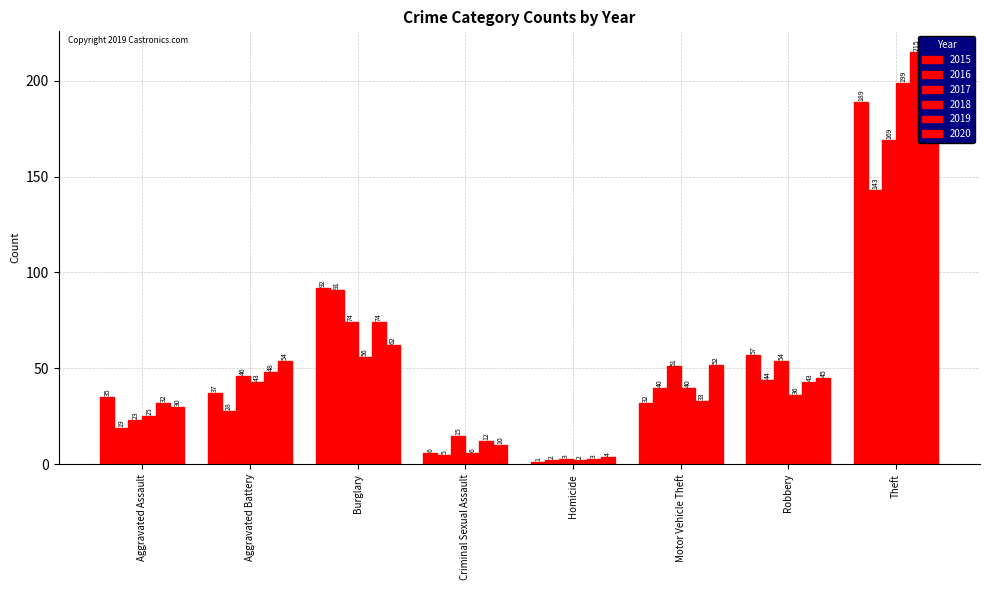

At which category is the sum across all series the highest?

Theft